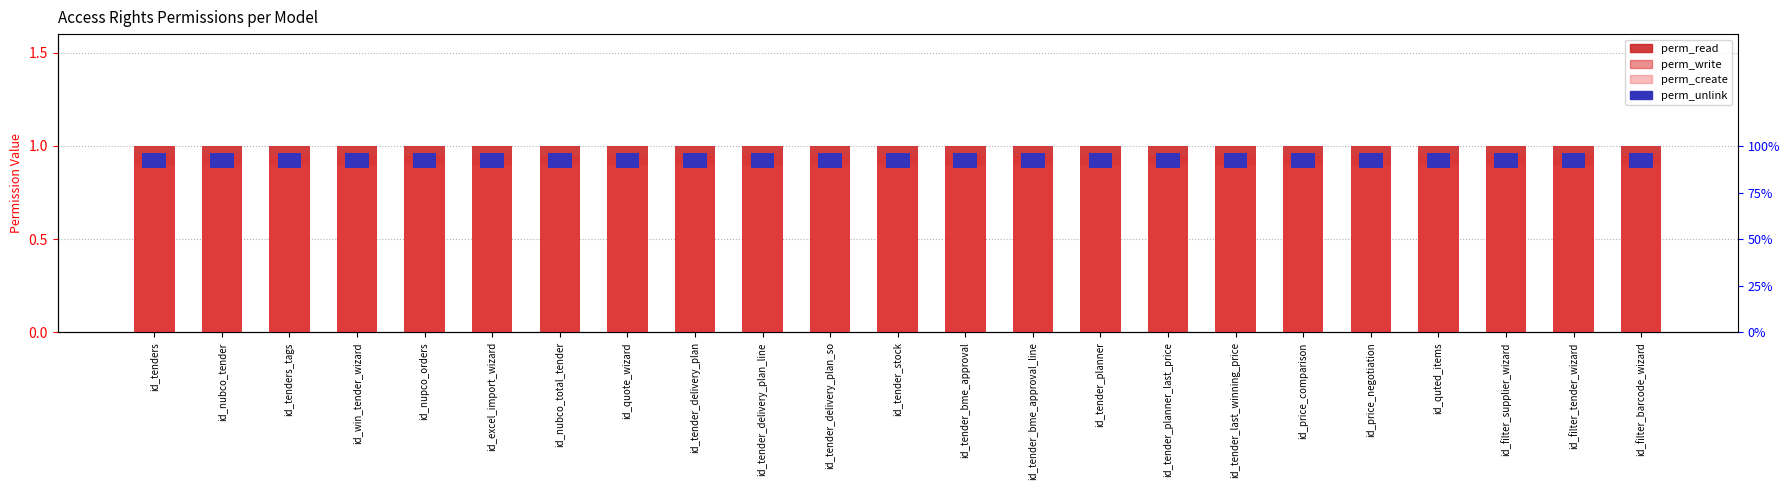

At which category does the chart reach its minimum across all series?

id_tenders